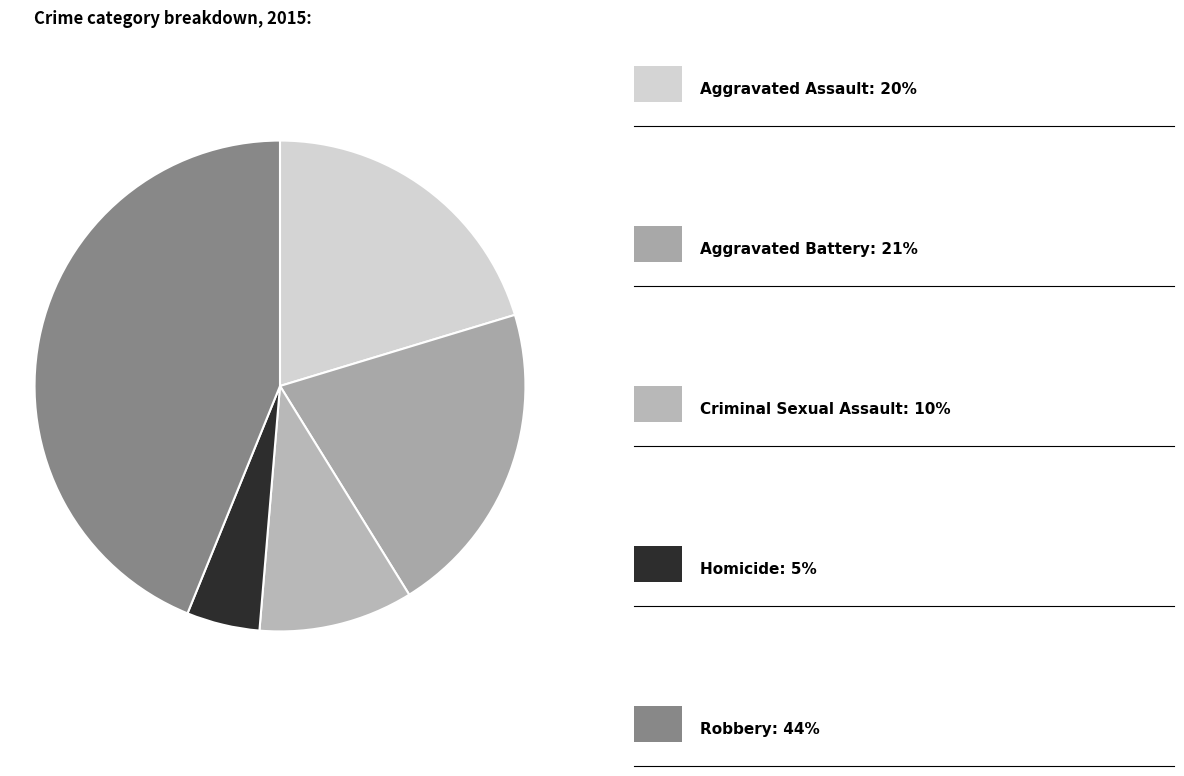

How many slices are in this pie chart?

5